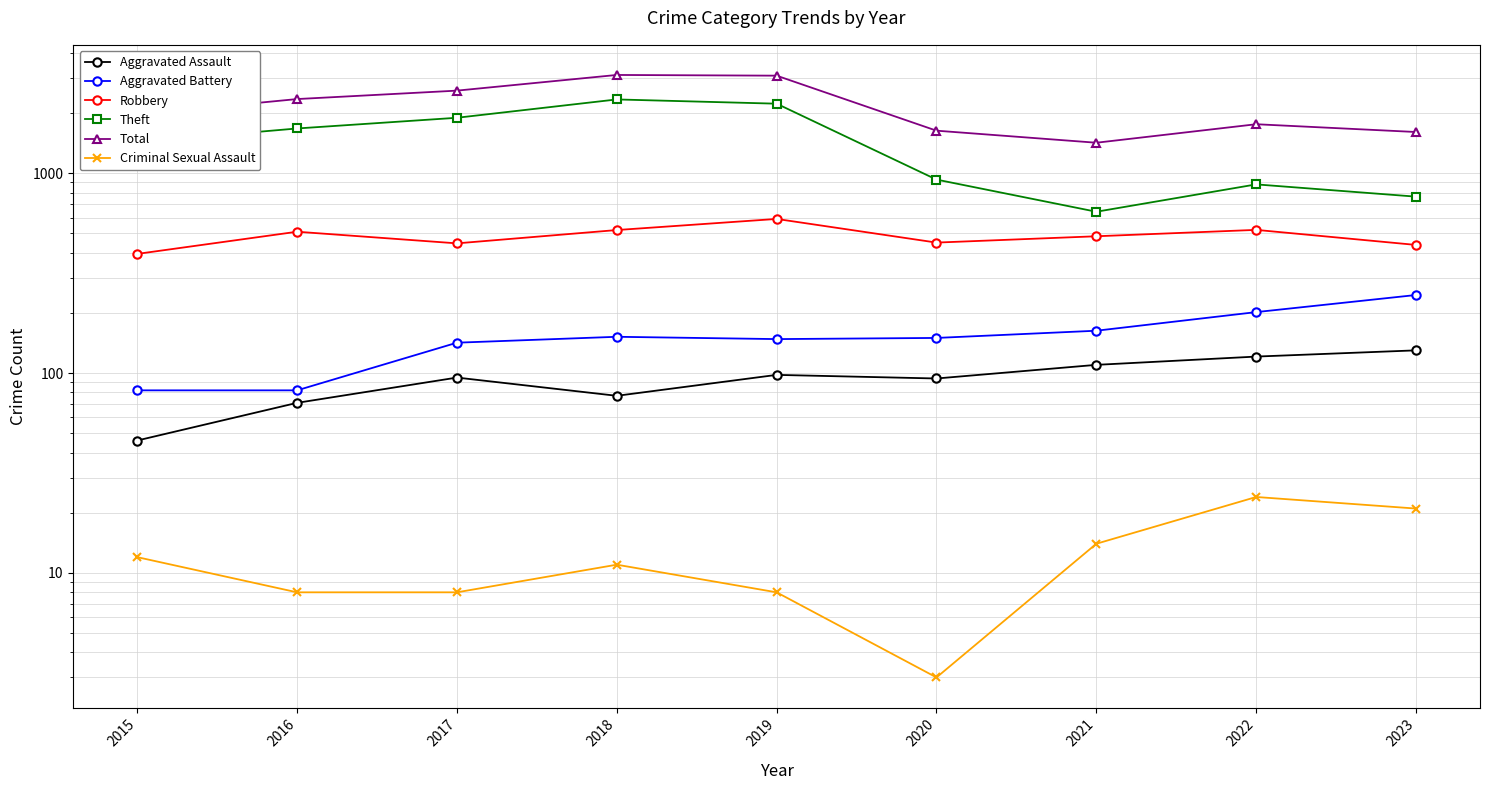

Which has a higher value, 2019 or 2020?

2019